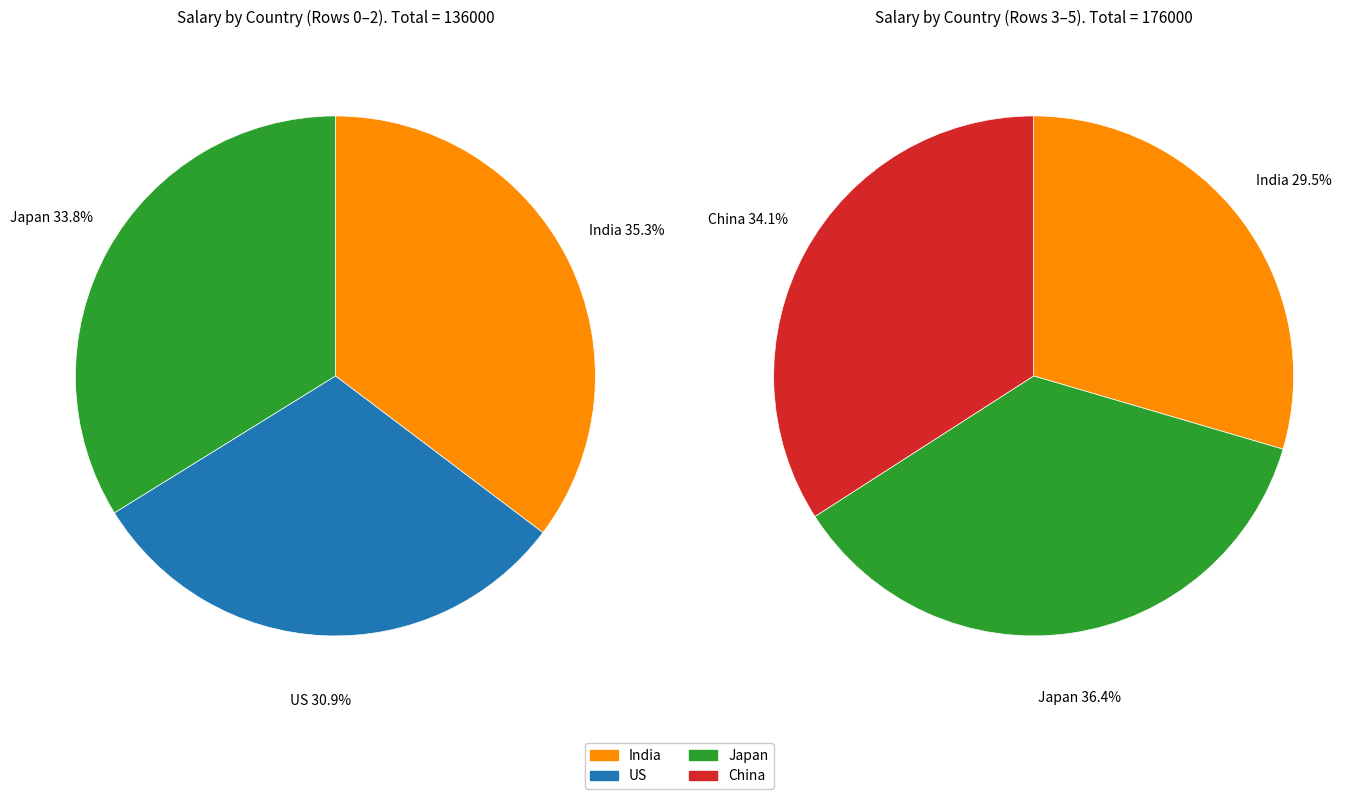

Which category has the smallest portion of the pie?

US